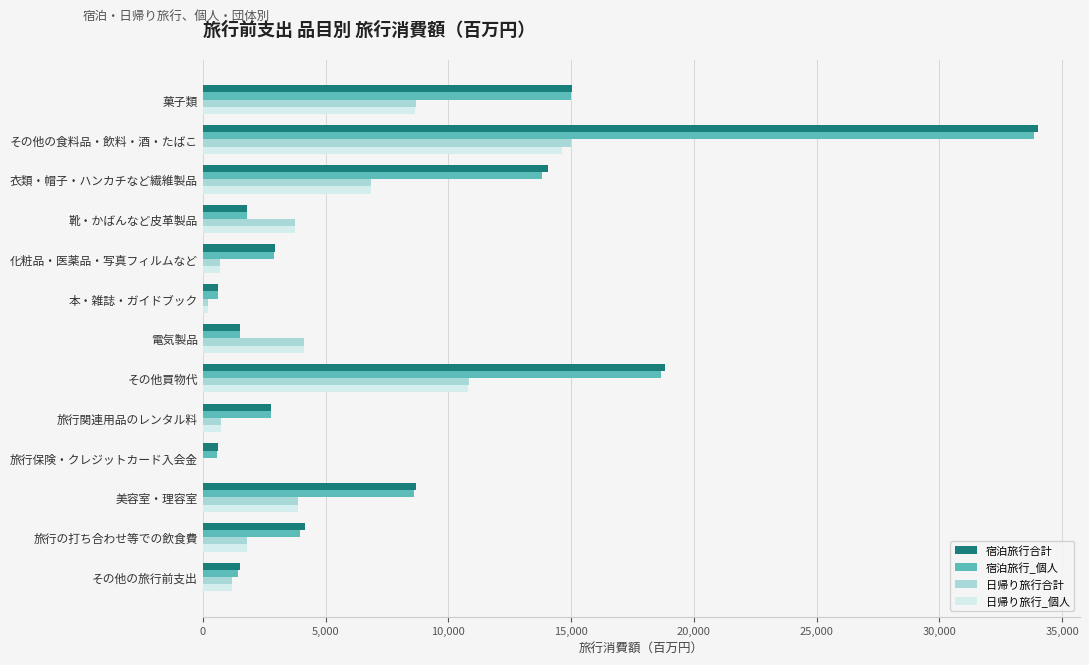

At which category is the sum across all series the highest?

その他の食料品・飲料・酒・たばこ